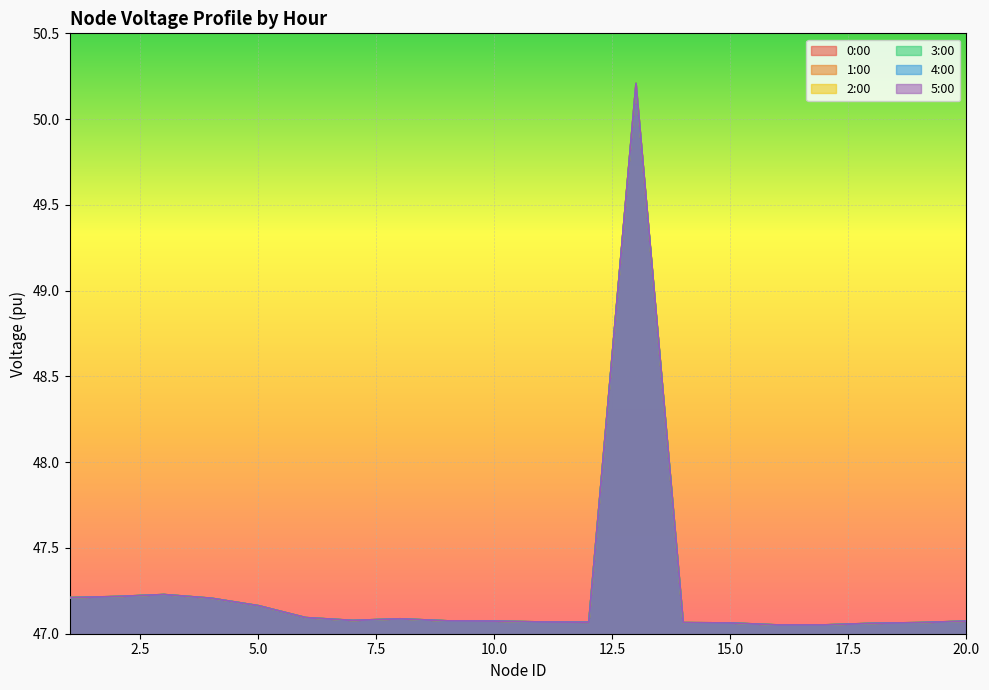

At how many categories does at least one series exceed 49?

1